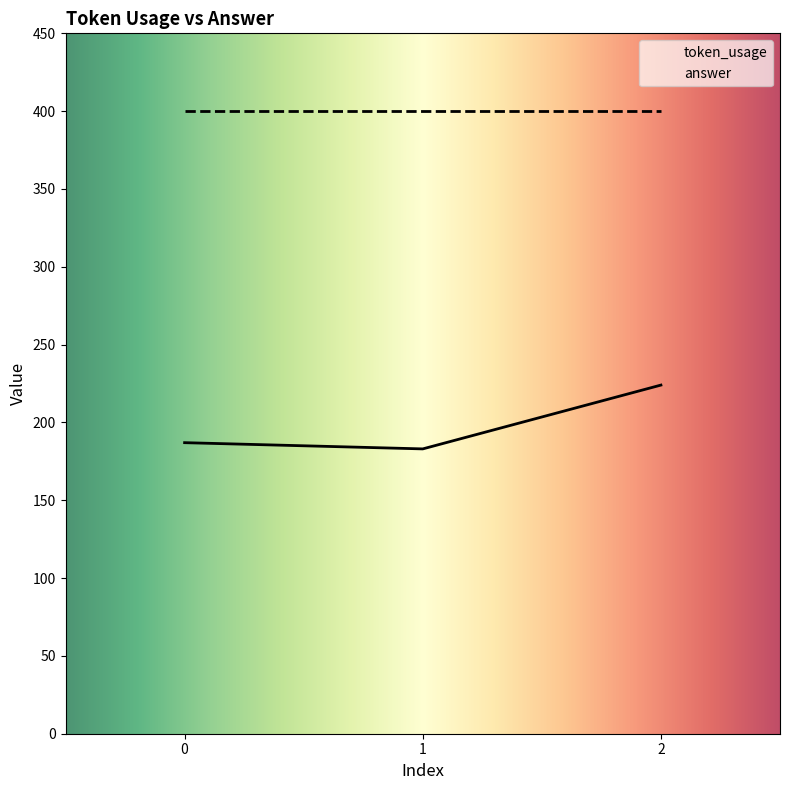

At how many categories does at least one series exceed 326?

3